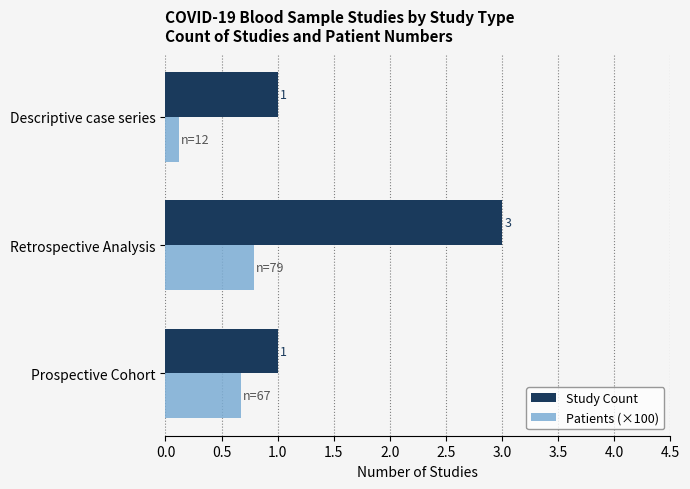

What is the difference between the Study Count values at Prospective Cohort and Retrospective Analysis?

2.0